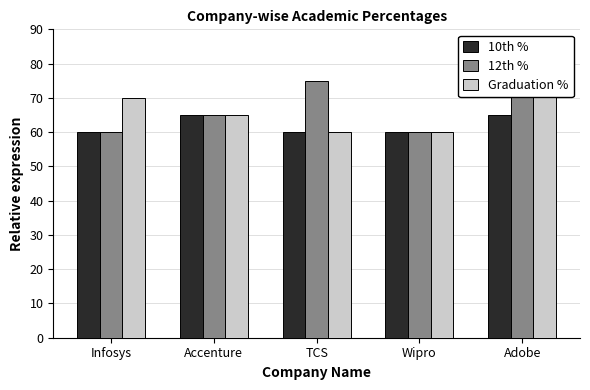

Reading right to left, what are all the values shown in this chart?

10th %: 65	60	60	65	60
12th %: 75	60	75	65	60
Graduation %: 75	60	60	65	70